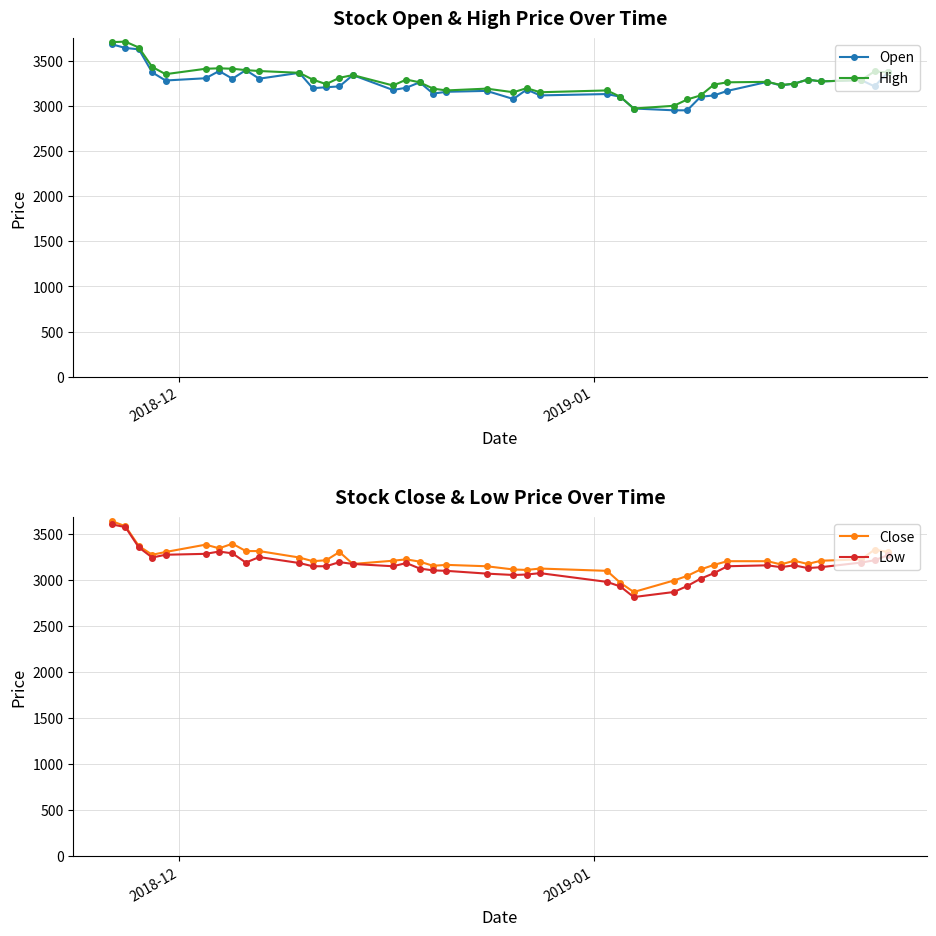

How many data points does each series have?

40